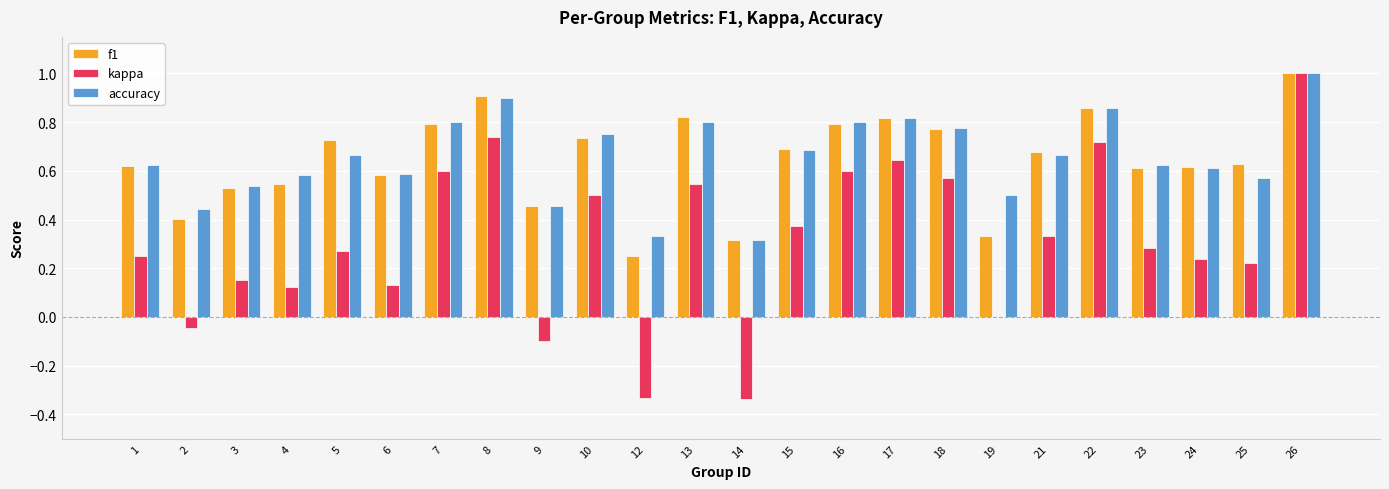

Are the bars horizontal?

No